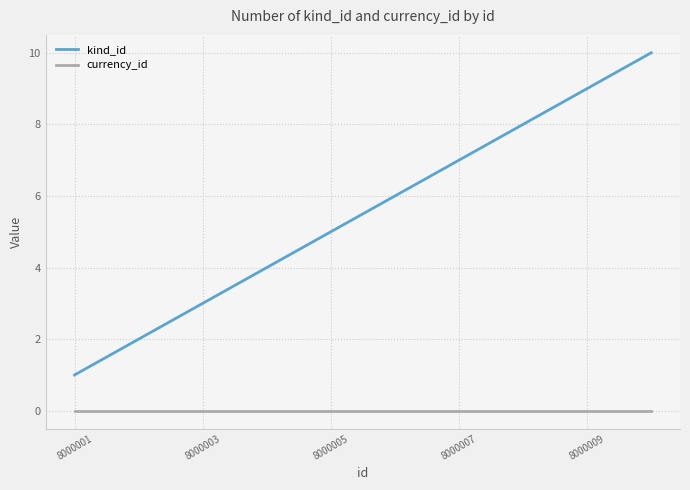

True or false: currency_id and kind_id intersect in this chart.

False